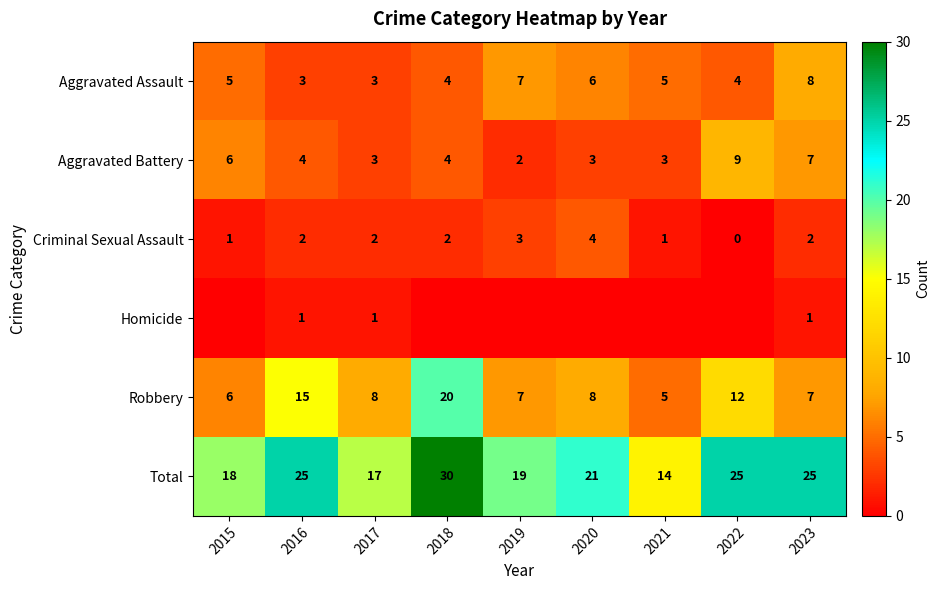

What is the average value of the Robbery series?

10